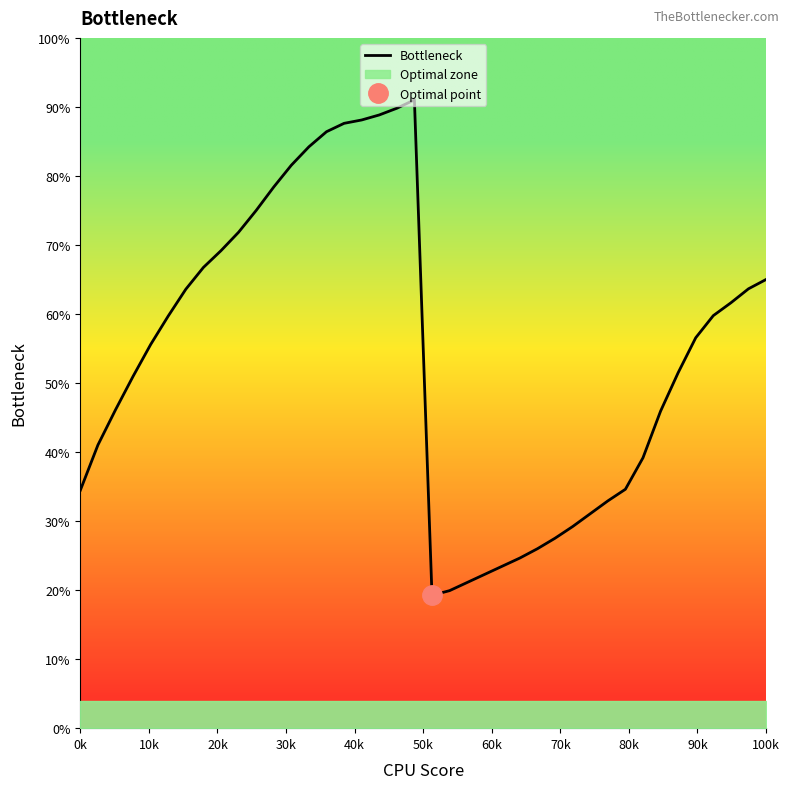

Does the chart have visible grid lines?

No